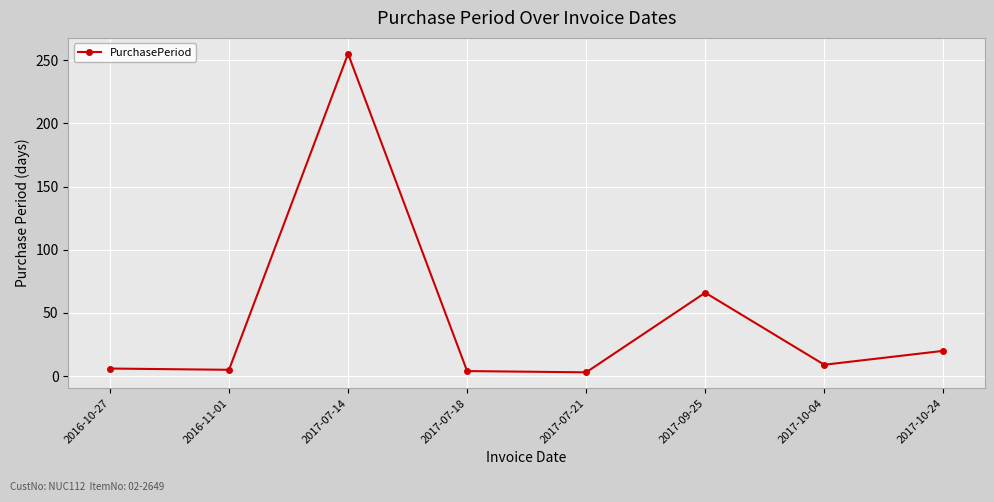

At which label does the data first exceed 9?

2017-07-14